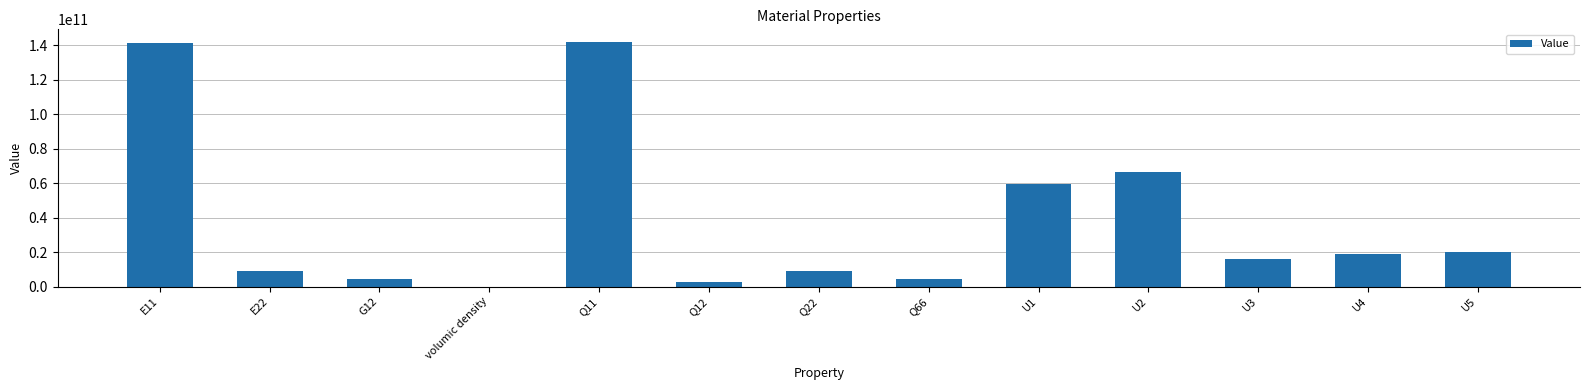

What is the change in value from U1 to U4?

-40661298867.3